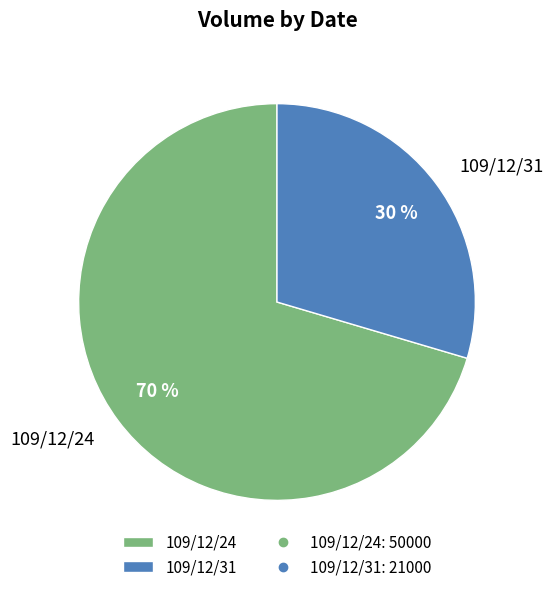

Do 109/12/31 and 109/12/24 together represent more than half of the pie?

Yes